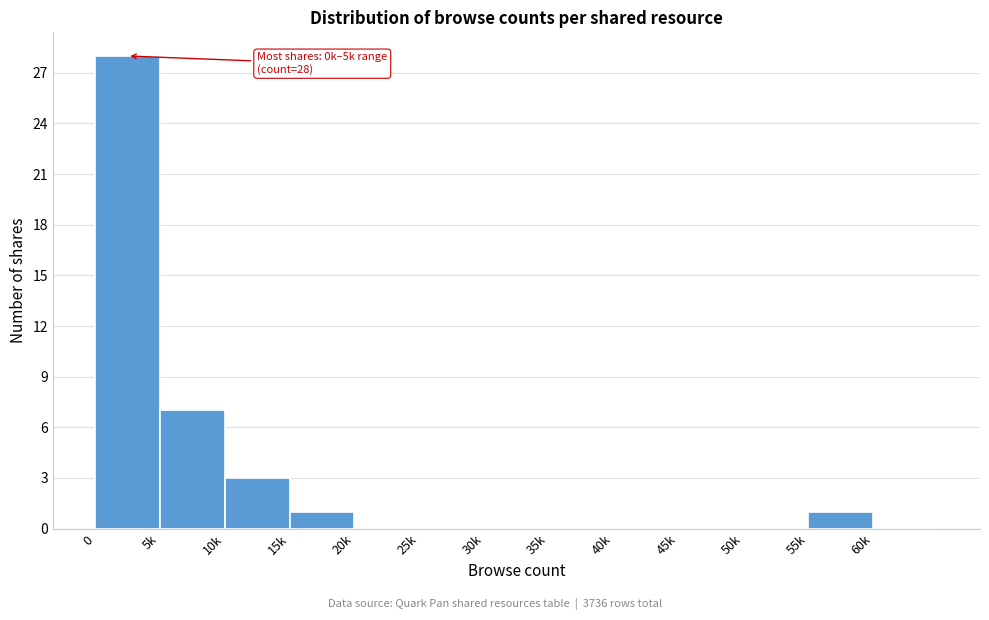

Reading right to left, transcribe all the data shown in this chart.

60k=0	55k=1	50k=0	45k=0	40k=0	35k=0	30k=0	25k=0	20k=0	15k=1	10k=3	5k=7	0=28